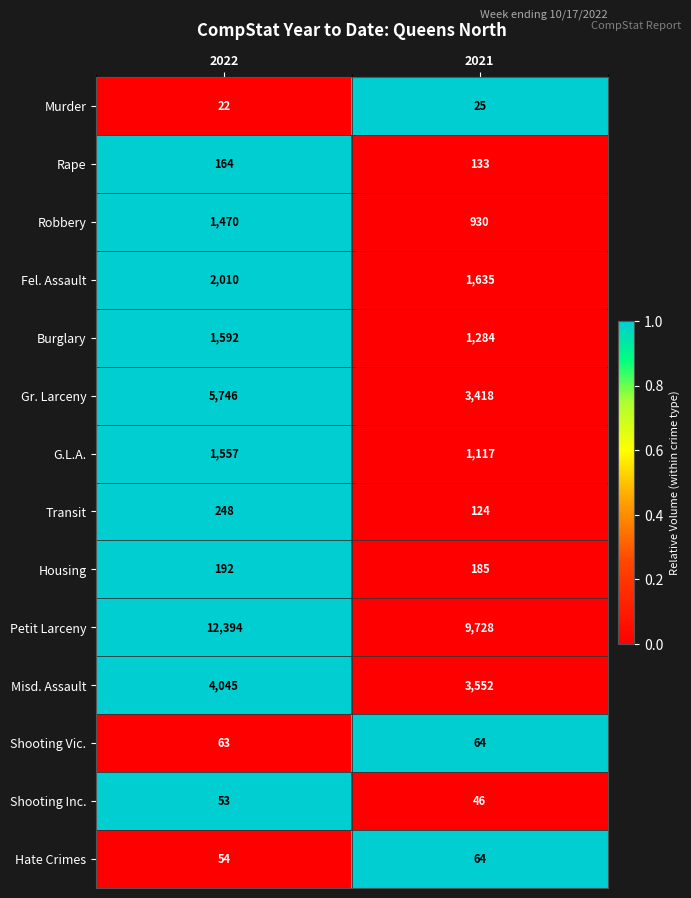

Rank the series at 2022 from lowest to highest value.

Murder, Shooting Inc., Hate Crimes, Shooting Vic., Rape, Housing, Transit, Robbery, G.L.A., Burglary, Fel. Assault, Misd. Assault, Gr. Larceny, Petit Larceny